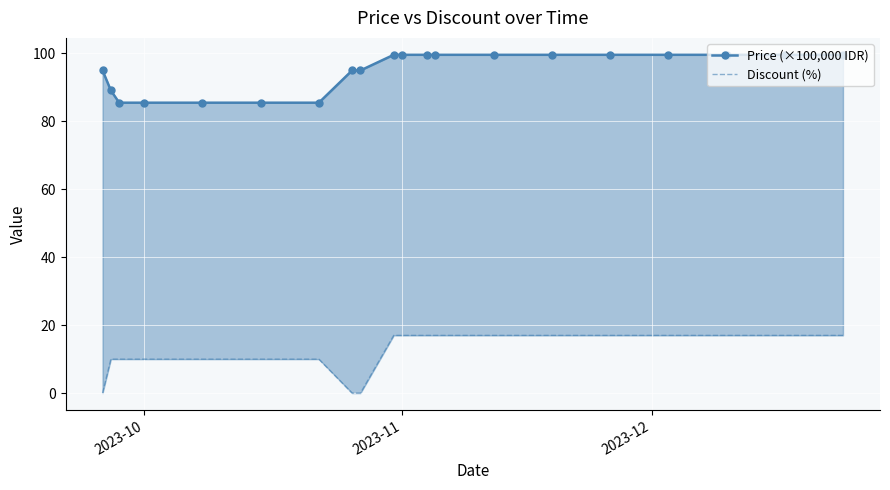

How many data points in Price (×100,000 IDR) are above 99?

11